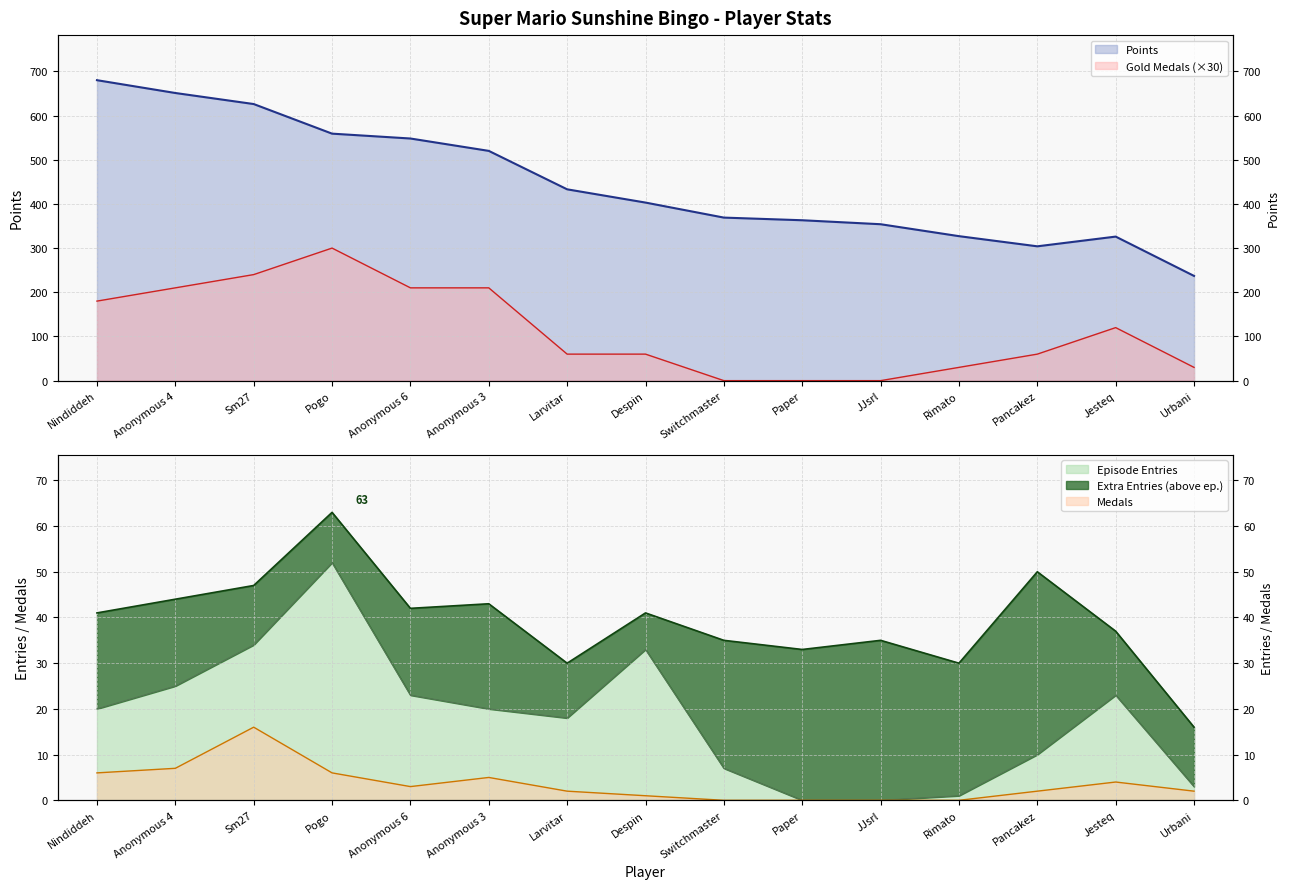

True or false: Entries and Points intersect in this chart.

False